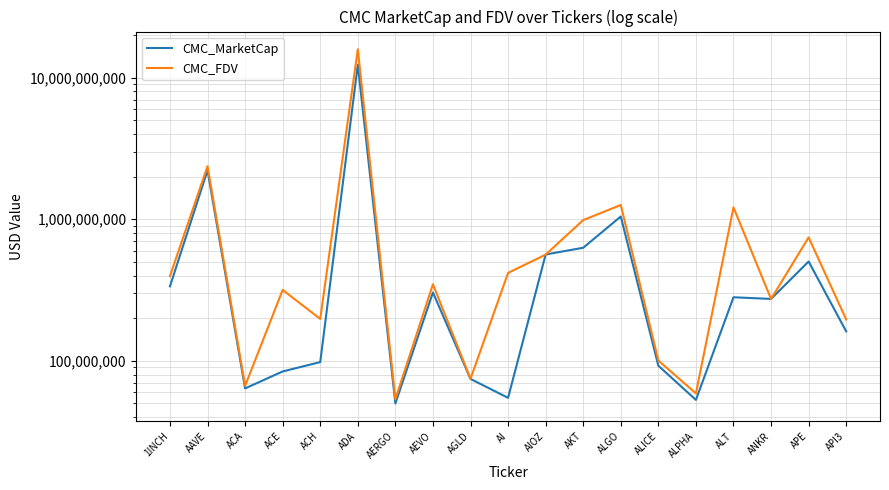

Which series changed the most between AGLD and API3?

CMC_FDV